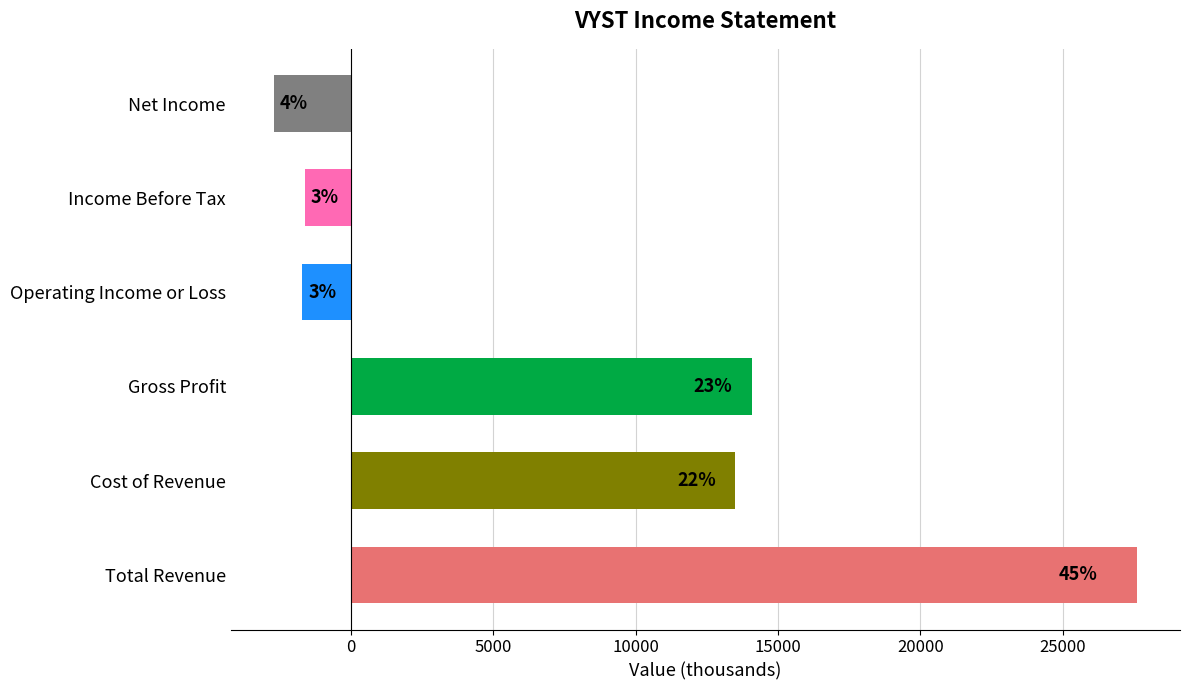

How many bars are there in total?

6